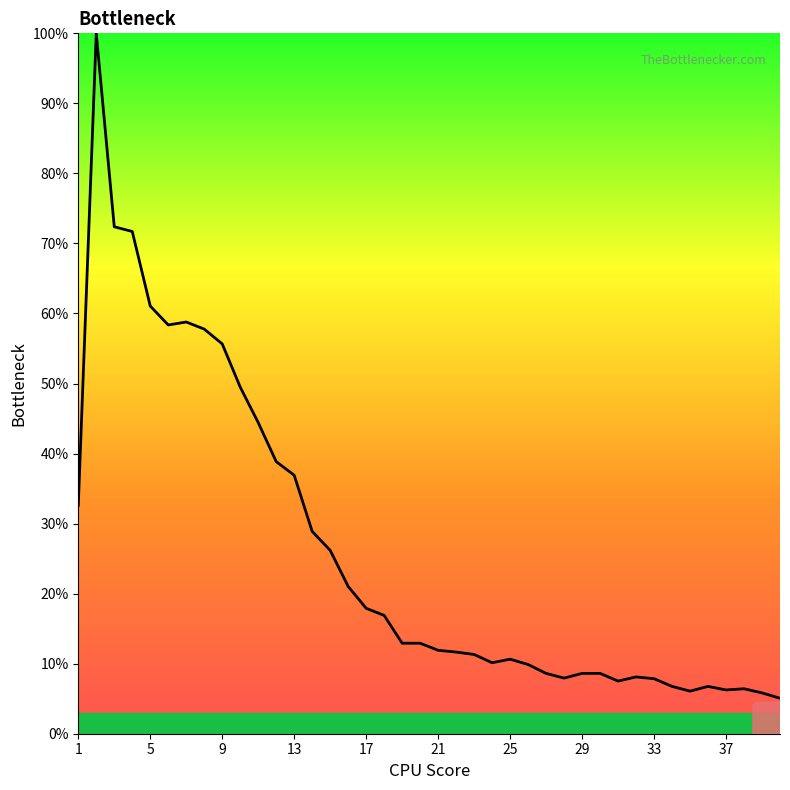

What is the greatest value displayed?

100.0